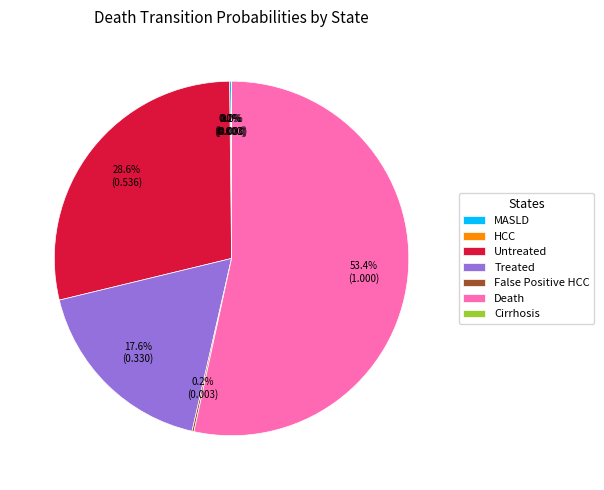

Which has a higher value, False Positive HCC or Death?

Death